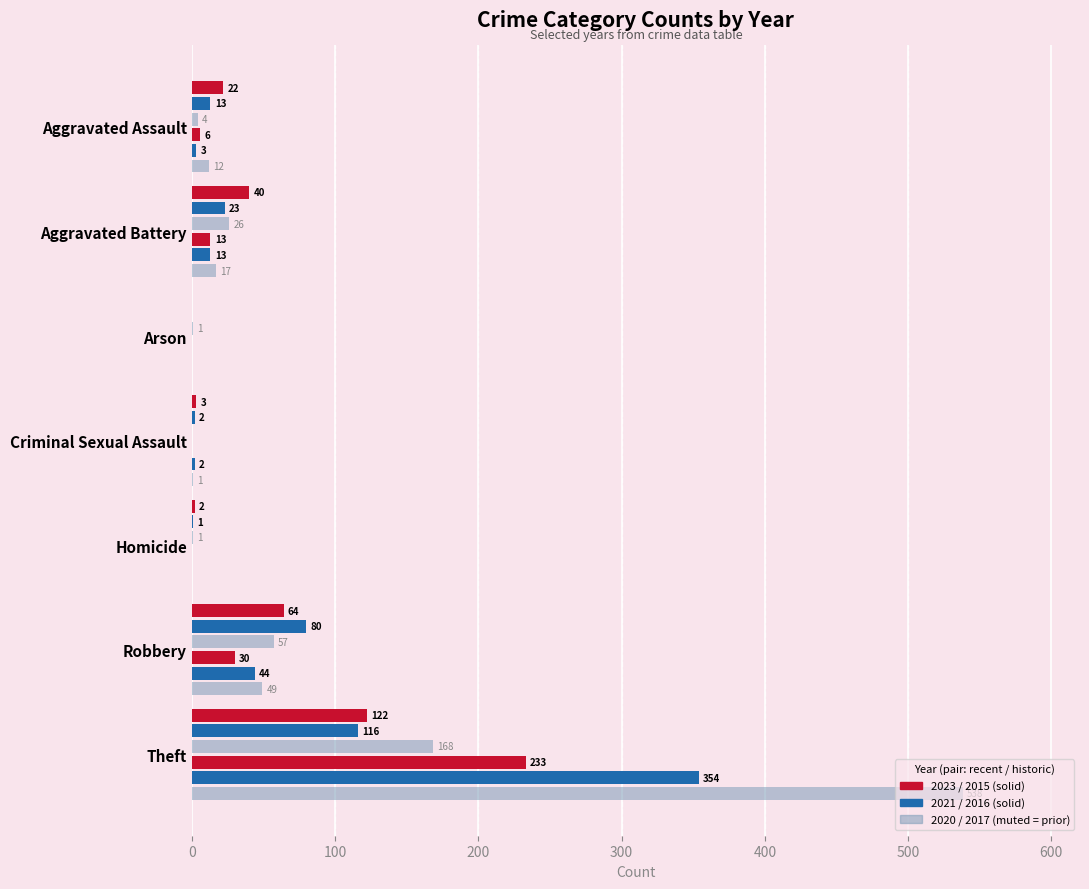

Count the number of data series in this chart.

6